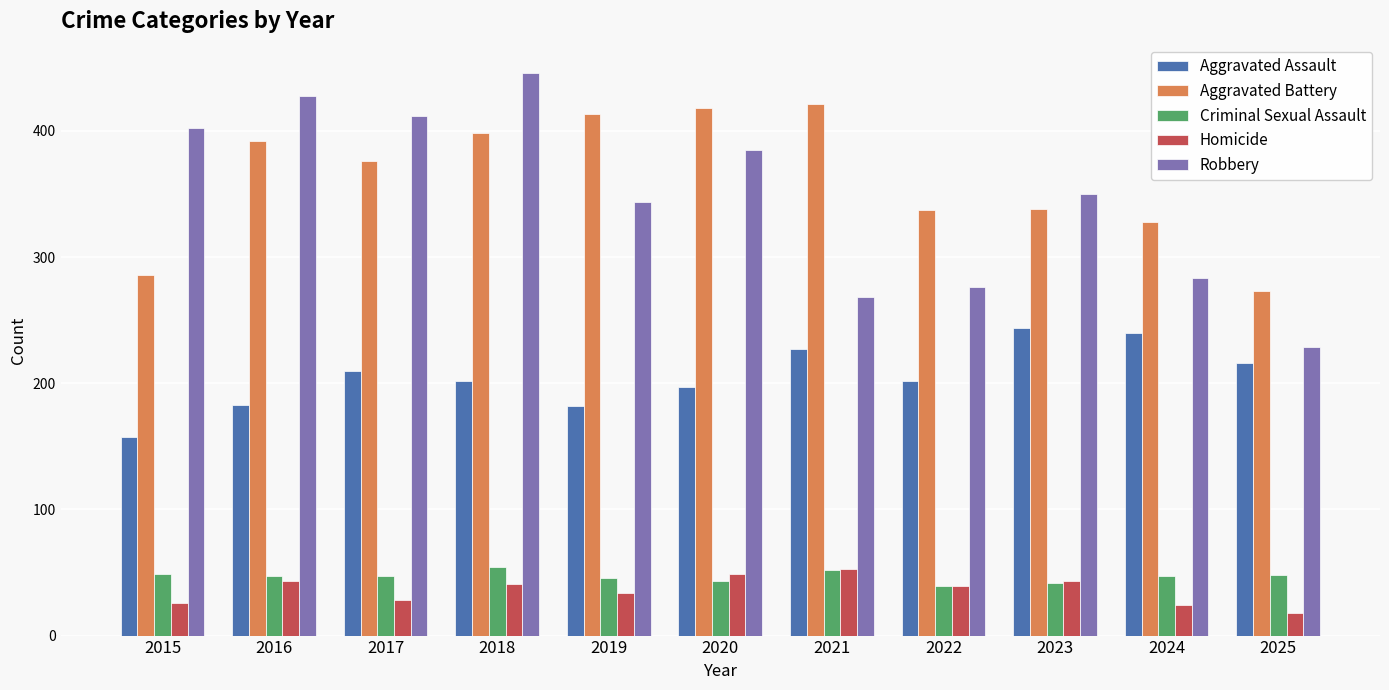

What is the value of the Aggravated Battery bar at the 8th from the left?

337